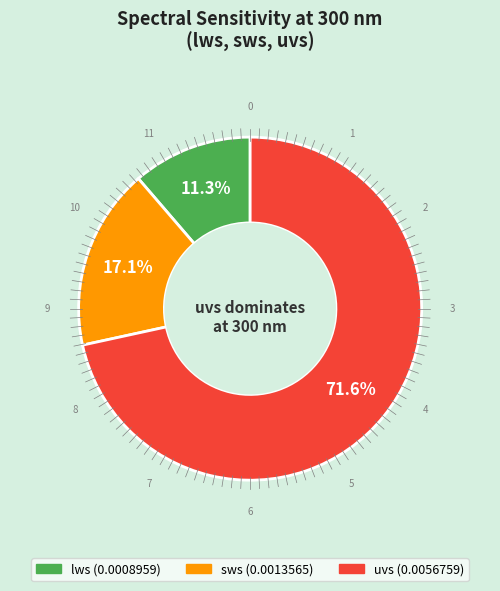

Combined, what portion of the pie is sws and lws?

28.4%